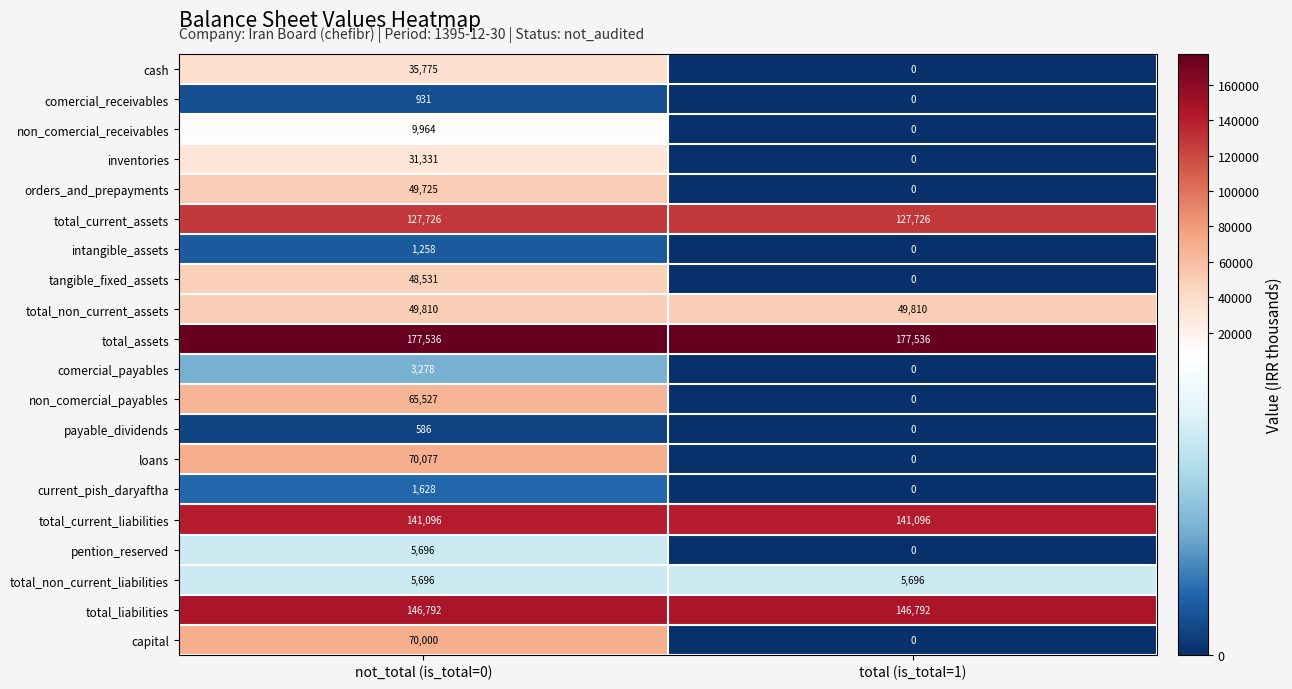

What is the difference between the highest and lowest values at total (is_total=1)?

177536